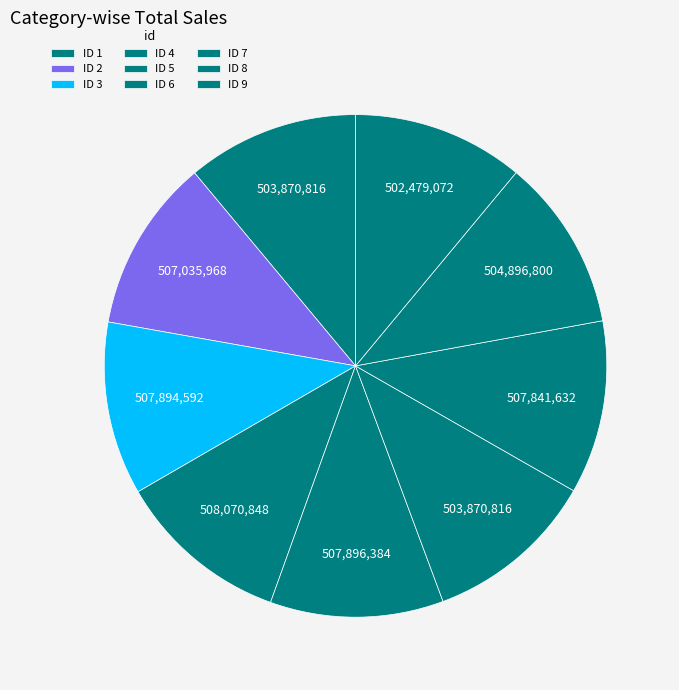

Count the number of slices in the pie.

9